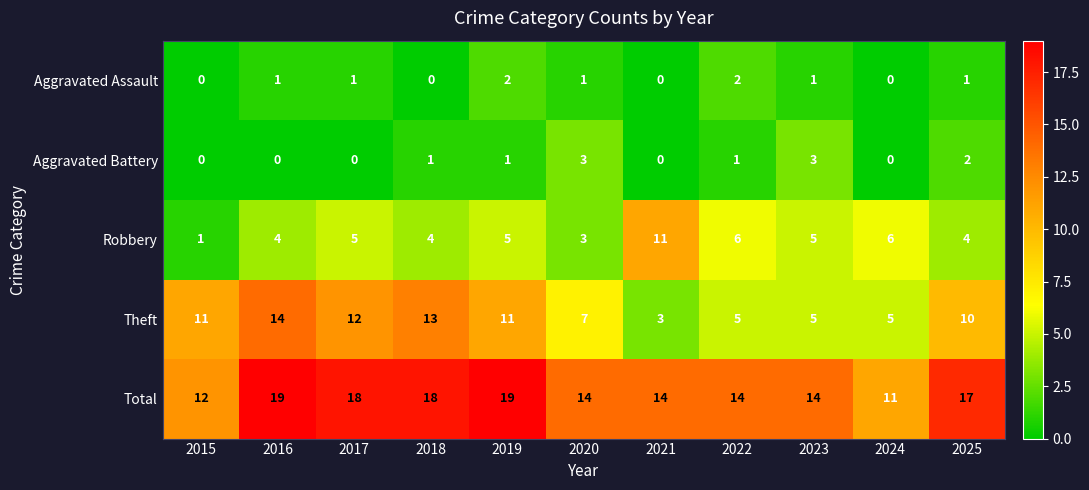

What is the total value across all series at 2015?

24